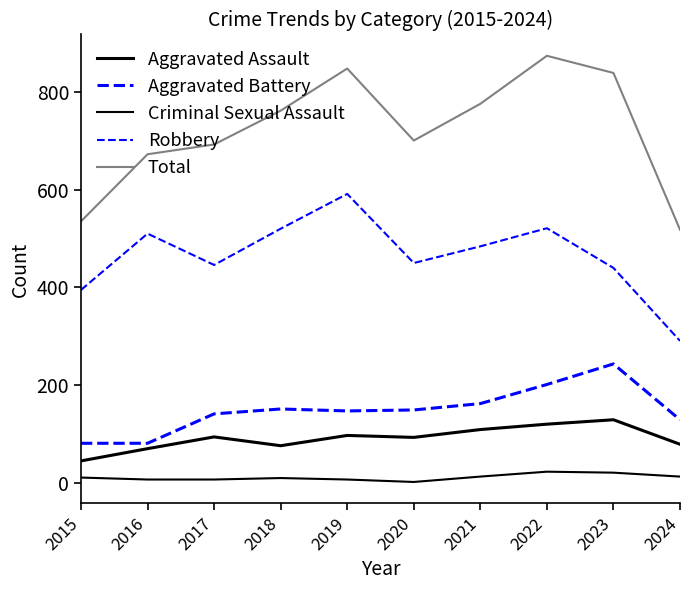

Is this an area chart (filled region under the line)?

No